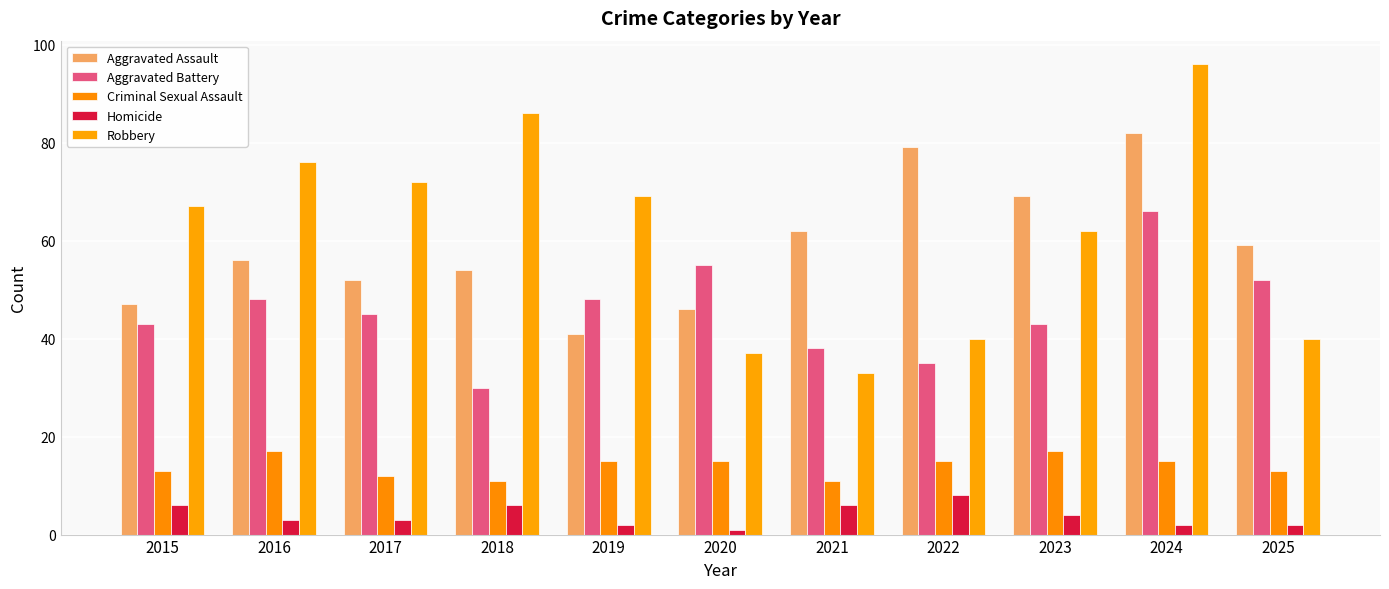

Reading right to left, extract all data points from this chart.

Aggravated Assault: 2025=59	2024=82	2023=69	2022=79	2021=62	2020=46	2019=41	2018=54	2017=52	2016=56	2015=47
Aggravated Battery: 2025=52	2024=66	2023=43	2022=35	2021=38	2020=55	2019=48	2018=30	2017=45	2016=48	2015=43
Criminal Sexual Assault: 2025=13	2024=15	2023=17	2022=15	2021=11	2020=15	2019=15	2018=11	2017=12	2016=17	2015=13
Homicide: 2025=2	2024=2	2023=4	2022=8	2021=6	2020=1	2019=2	2018=6	2017=3	2016=3	2015=6
Robbery: 2025=40	2024=96	2023=62	2022=40	2021=33	2020=37	2019=69	2018=86	2017=72	2016=76	2015=67